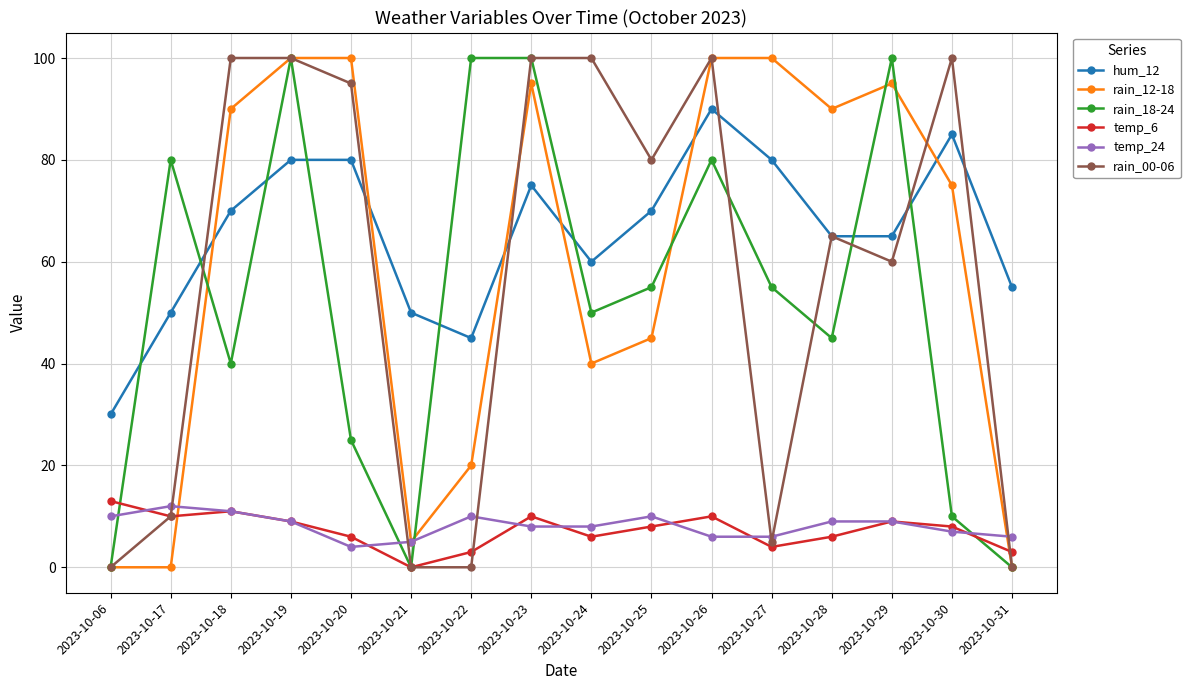

How many times do temp_6 and rain_12-18 cross each other?

2